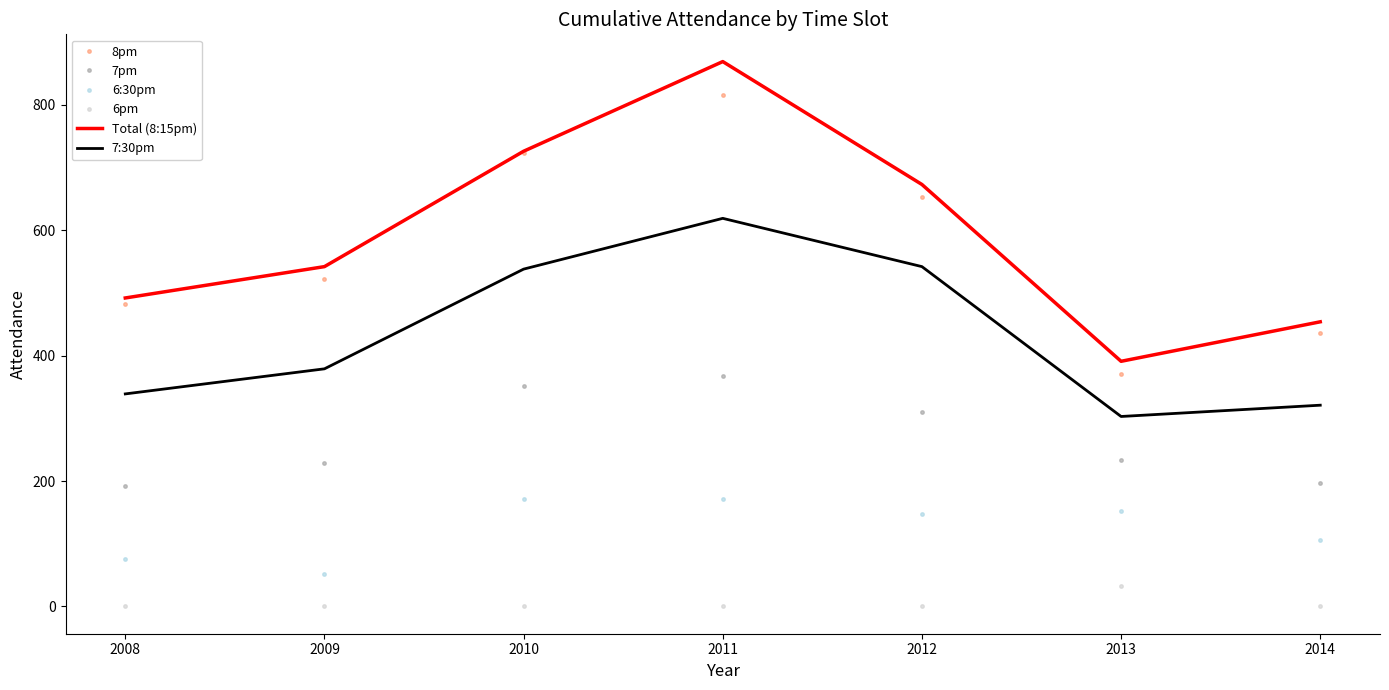

What is the difference between the maximum and minimum values in the 6pm series?

33